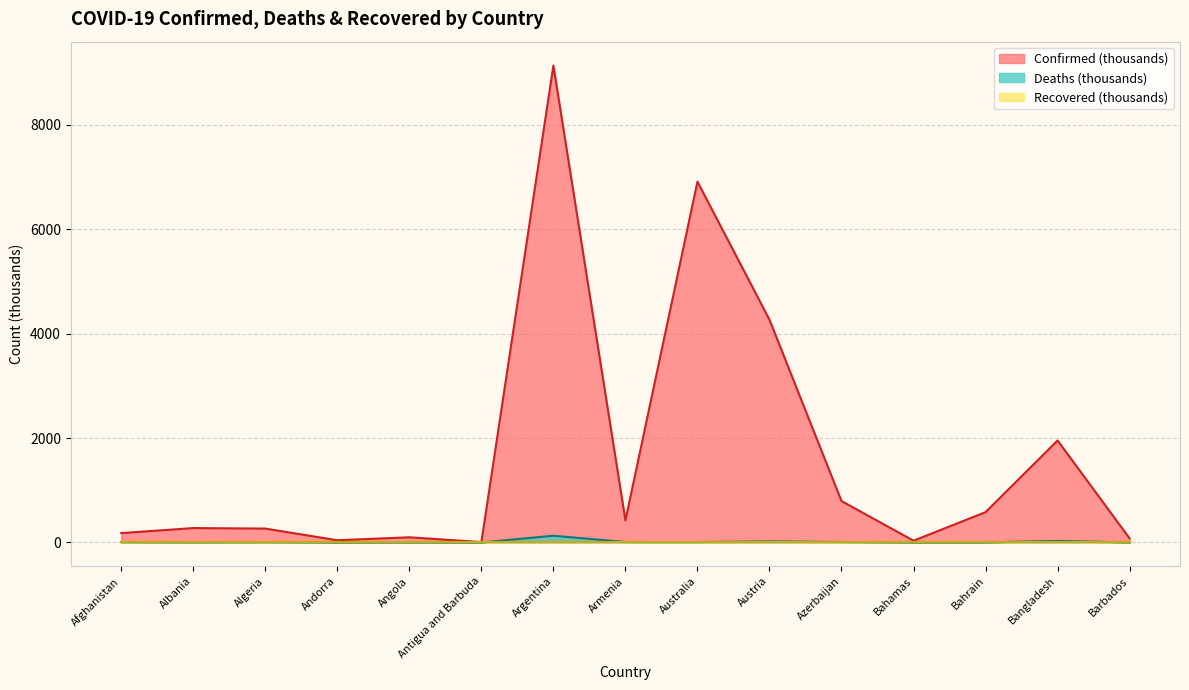

Which series changed the most between Albania and Argentina?

Confirmed (thousands)